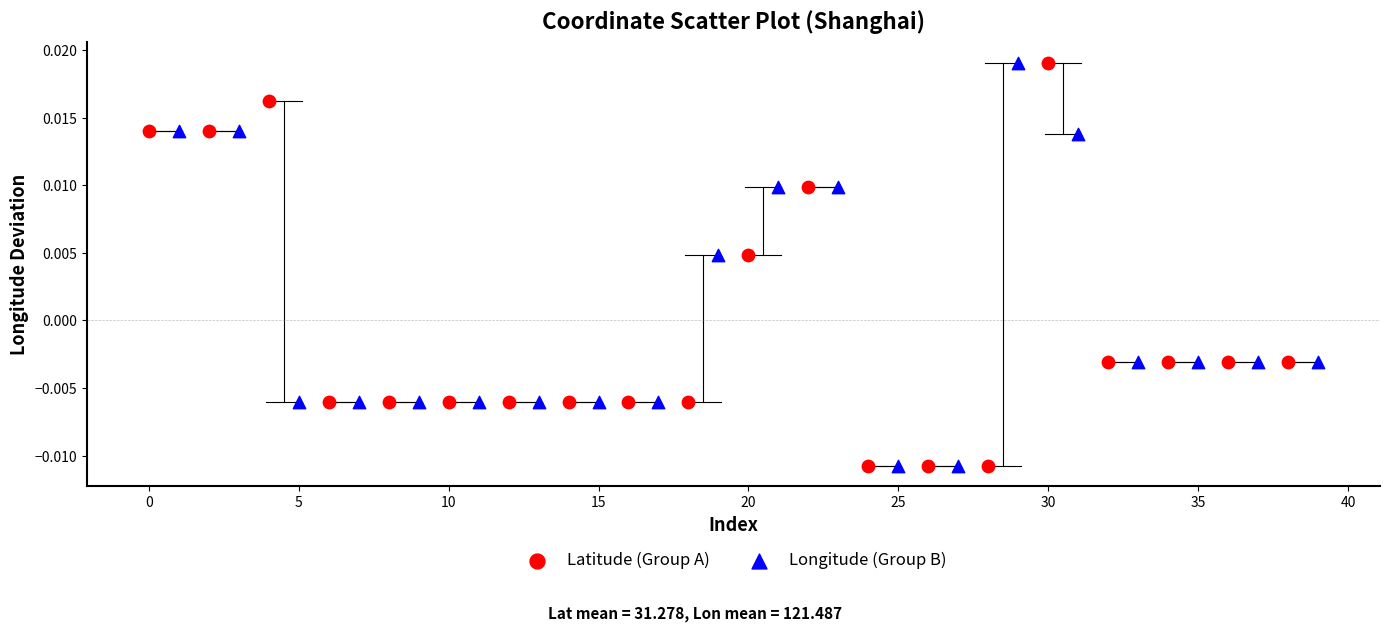

What are all the series names shown in the legend?

Latitude (Group A), Longitude (Group B)